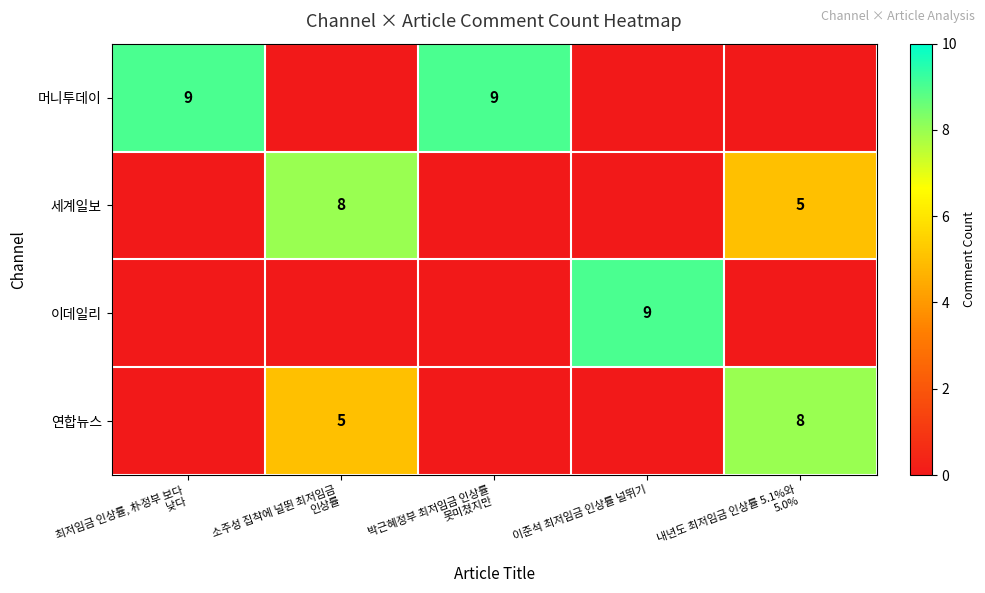

Which has a higher value, 최저임금 인상률, 朴정부 보다
낮다 or 내년도 최저임금 인상률 5.1%와
5.0%?

최저임금 인상률, 朴정부 보다
낮다